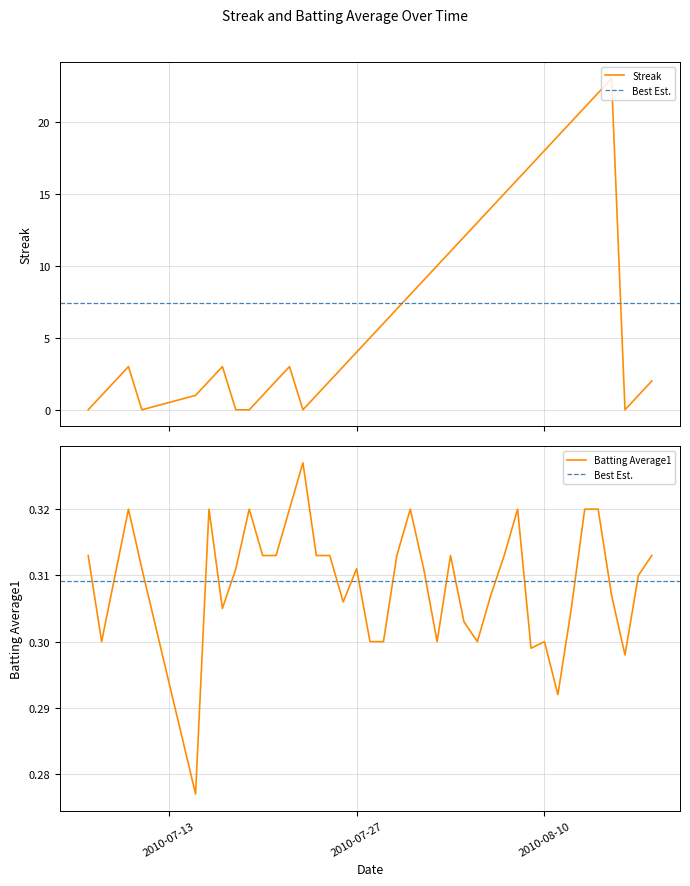

Which label corresponds to the smallest value in the chart?

2010-07-07